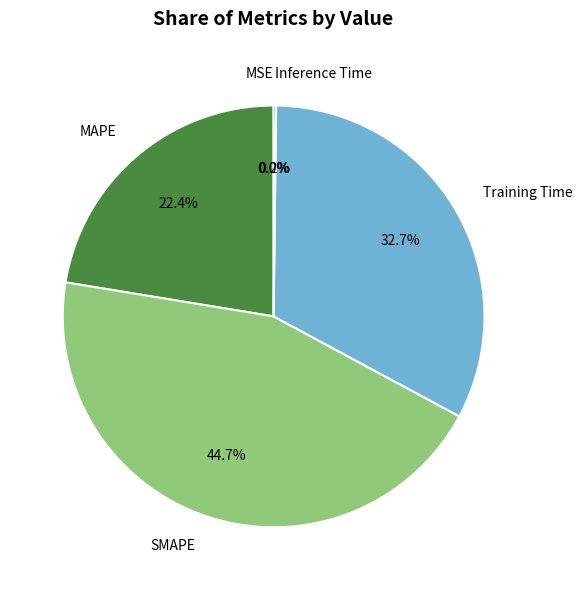

Do Training Time and MAPE together represent more than half of the pie?

Yes